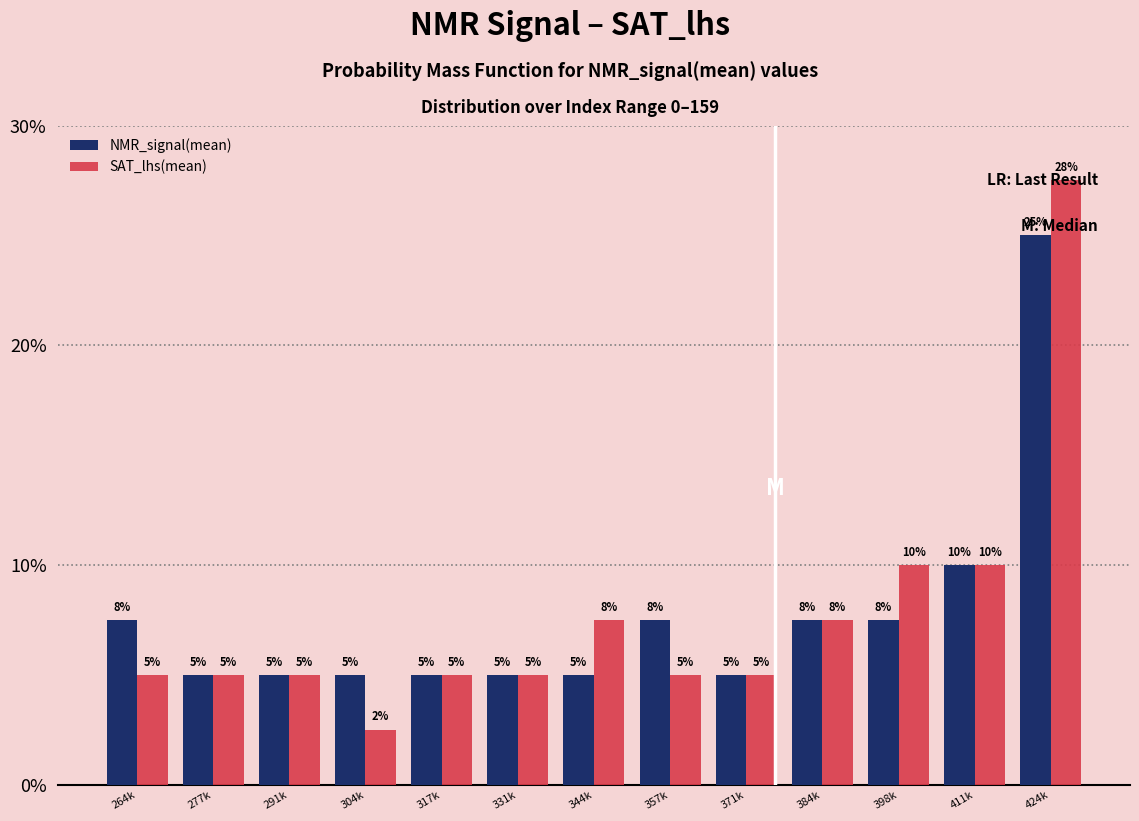

True or false: NMR_signal(mean) has a value of 8.3 at 371k.

False